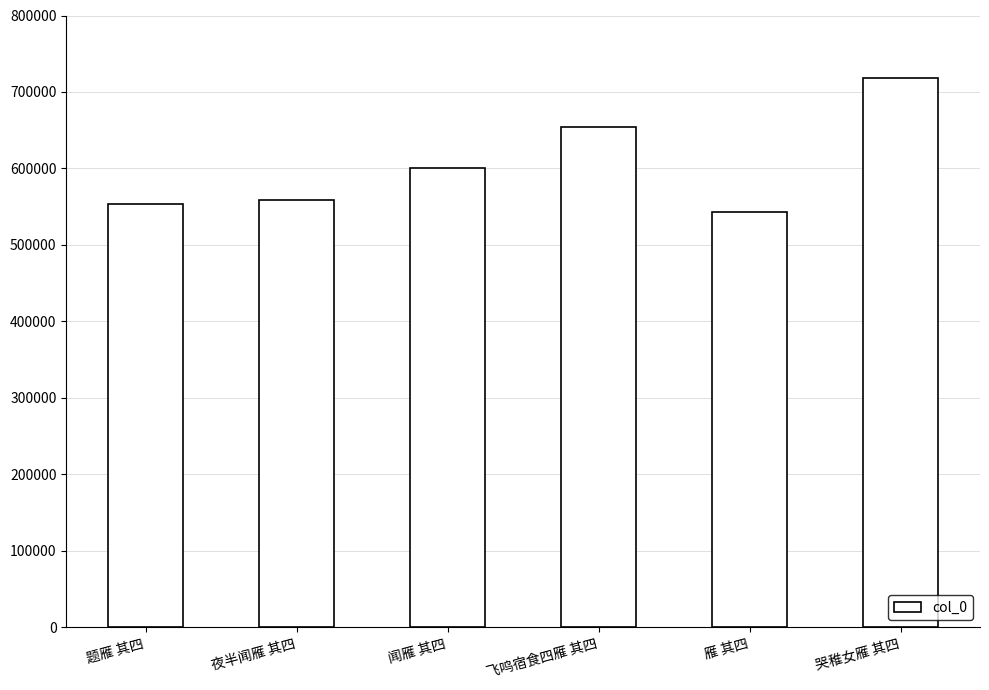

At which label is the value closest to 630659?

飞鸣宿食四雁 其四